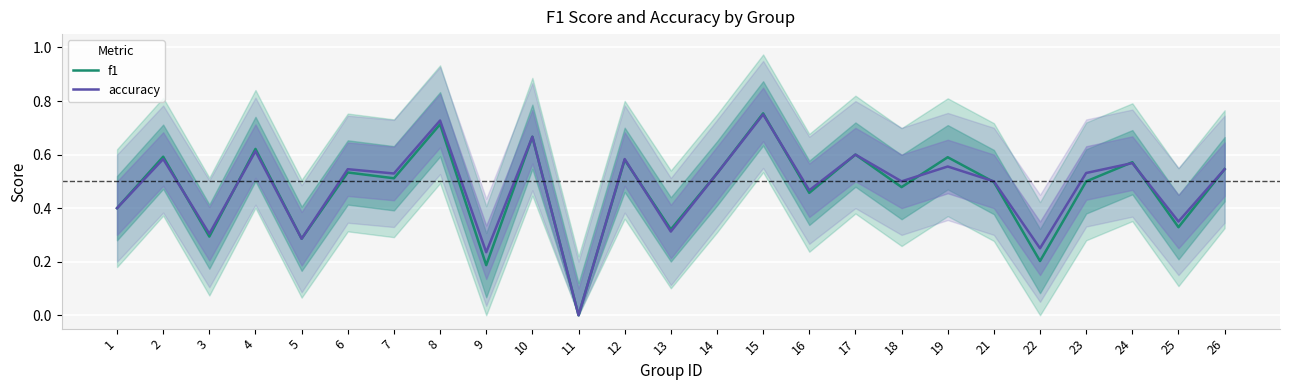

What is the sum of the f1 values at 11 and 6?

0.5